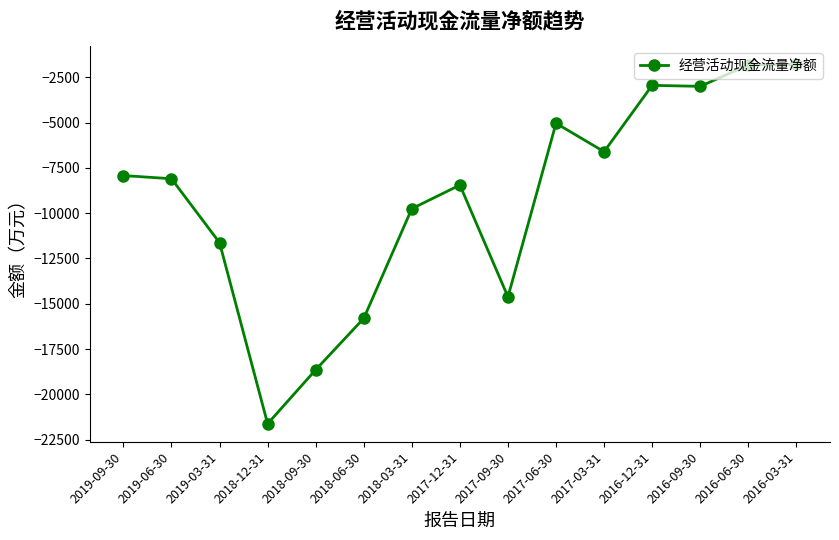

What is the label of the 9th point from the left?

2017-09-30